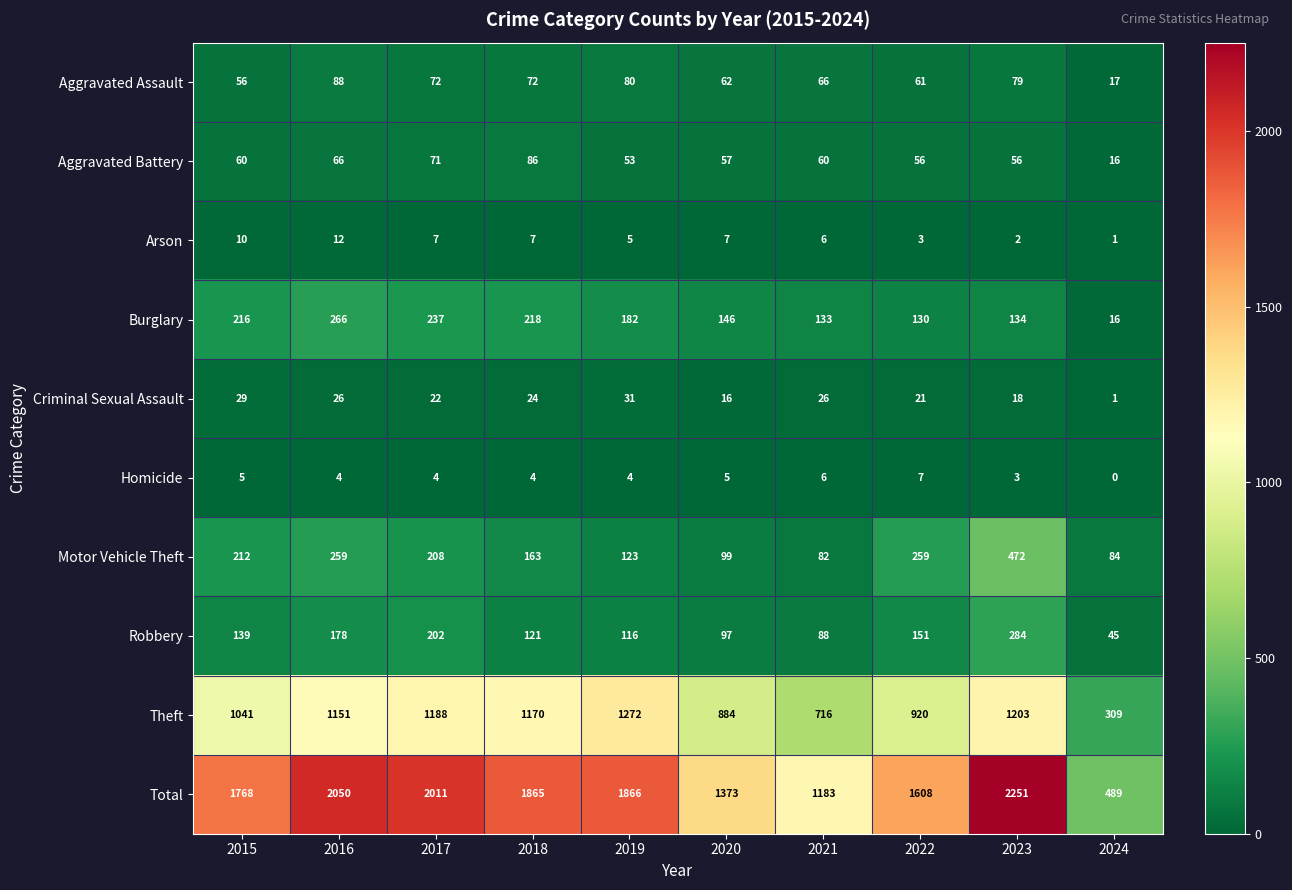

True or false: Motor Vehicle Theft has a value of 259 at 2016.

True